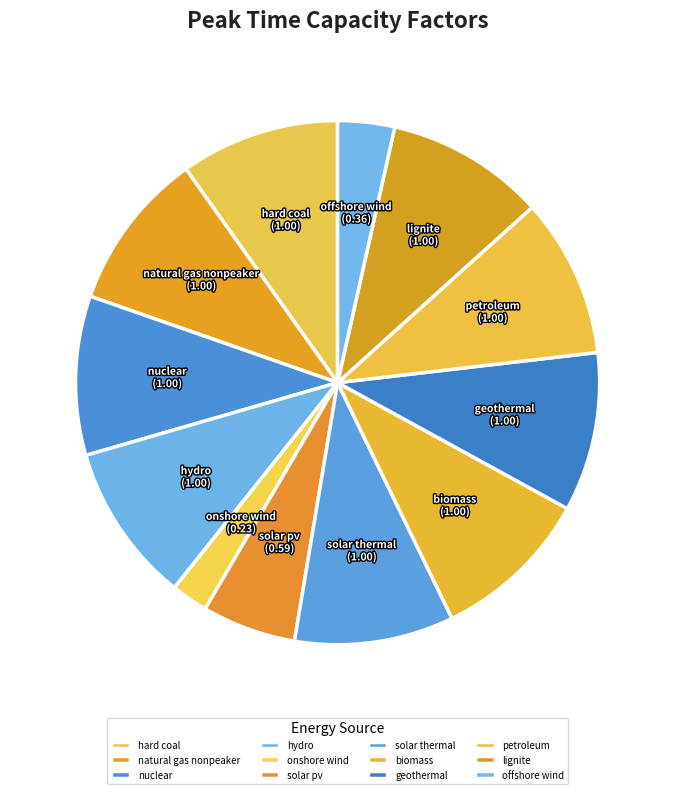

The petroleum slice represents 21% of the pie. True or false?

False